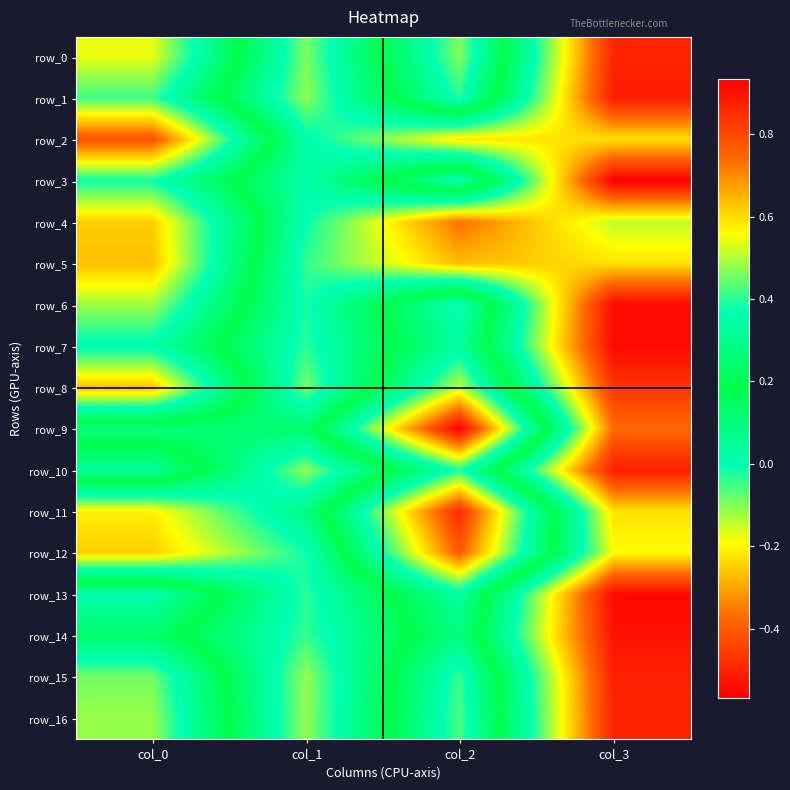

How many negative values does the row_0 series have?

2